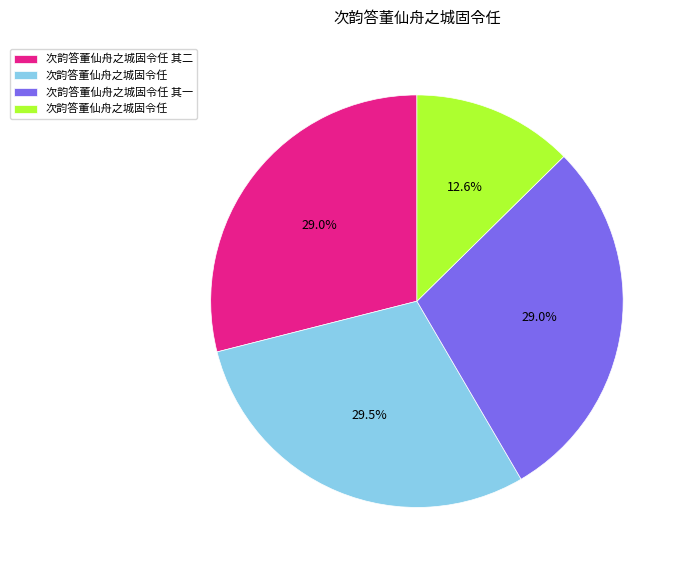

Is there a majority slice in this chart?

No